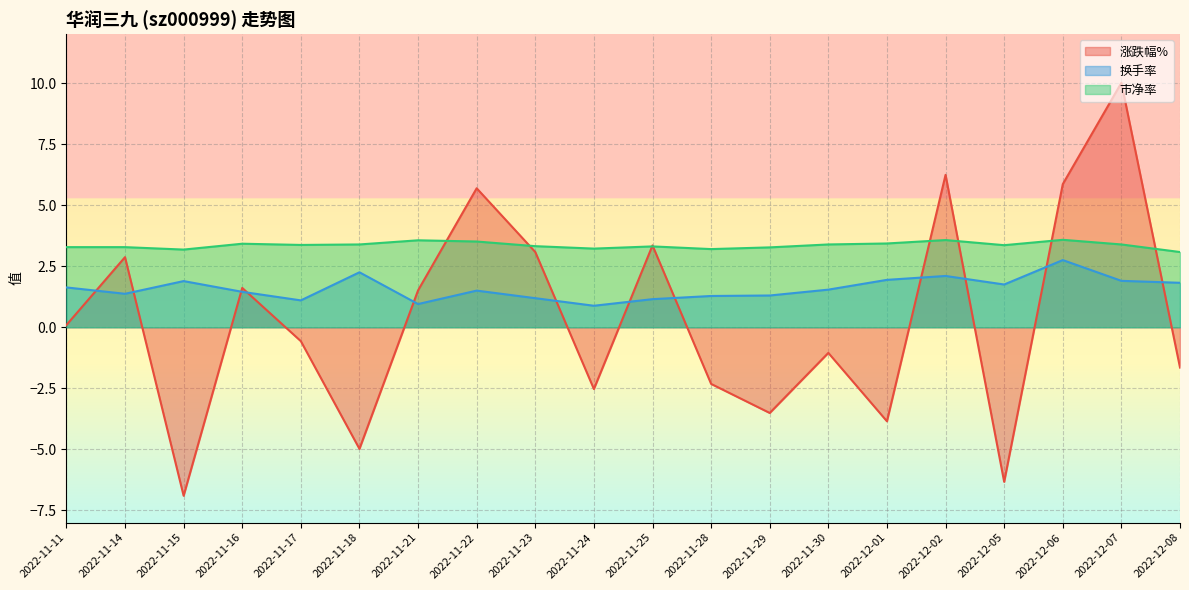

List the series in order of their peak value, highest first.

涨跌幅%, 市净率, 换手率